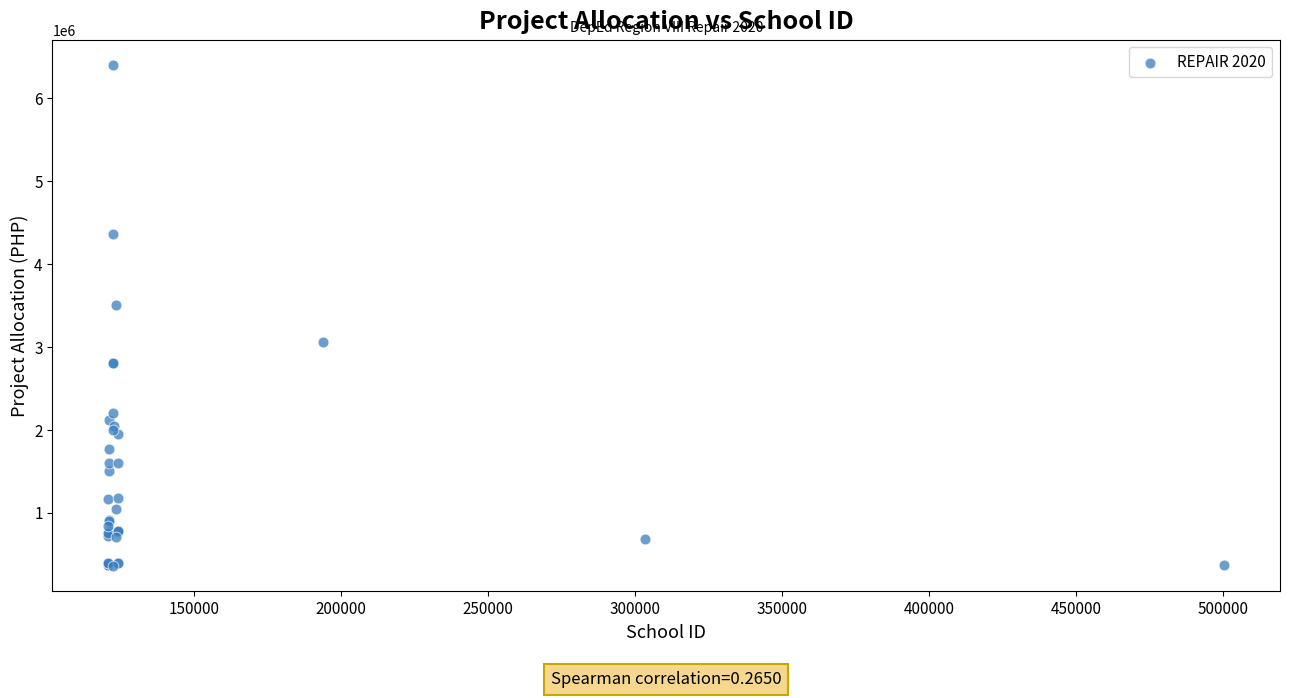

What Y value in the scatter plot is closest to 3377635?

3506054